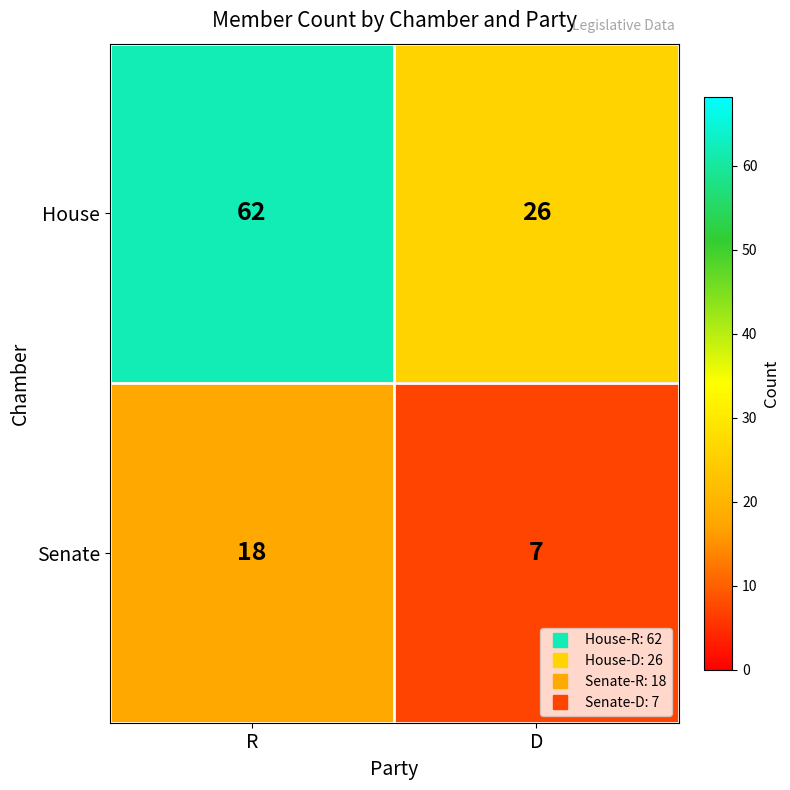

What is the lowest value of the Senate series?

7